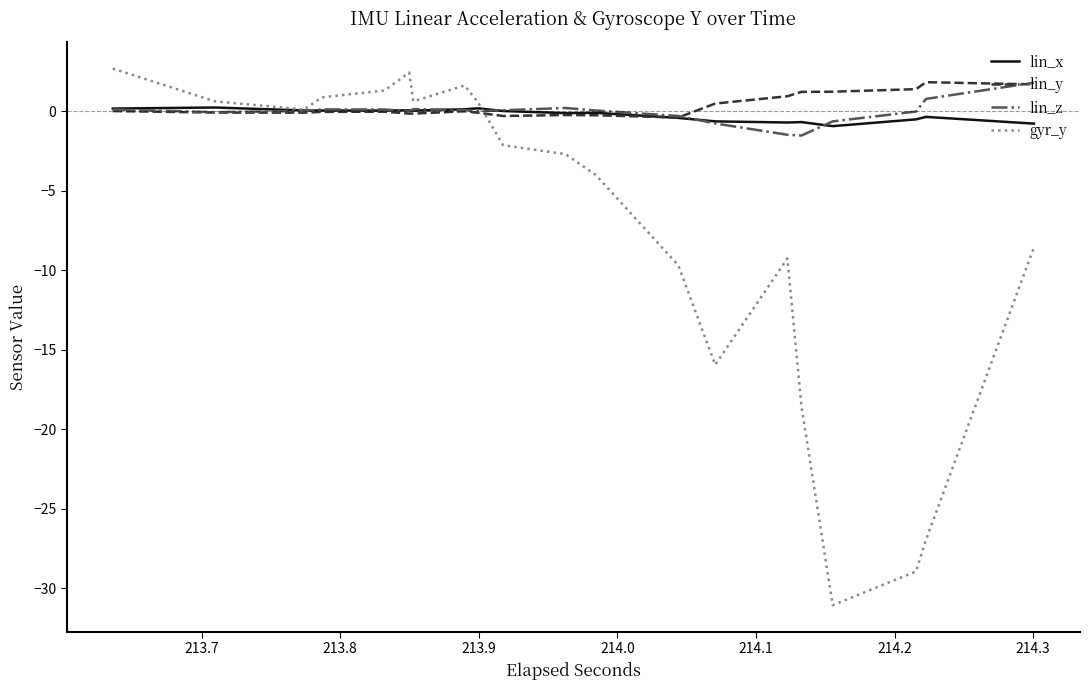

How many negative values does the lin_x series have?

20